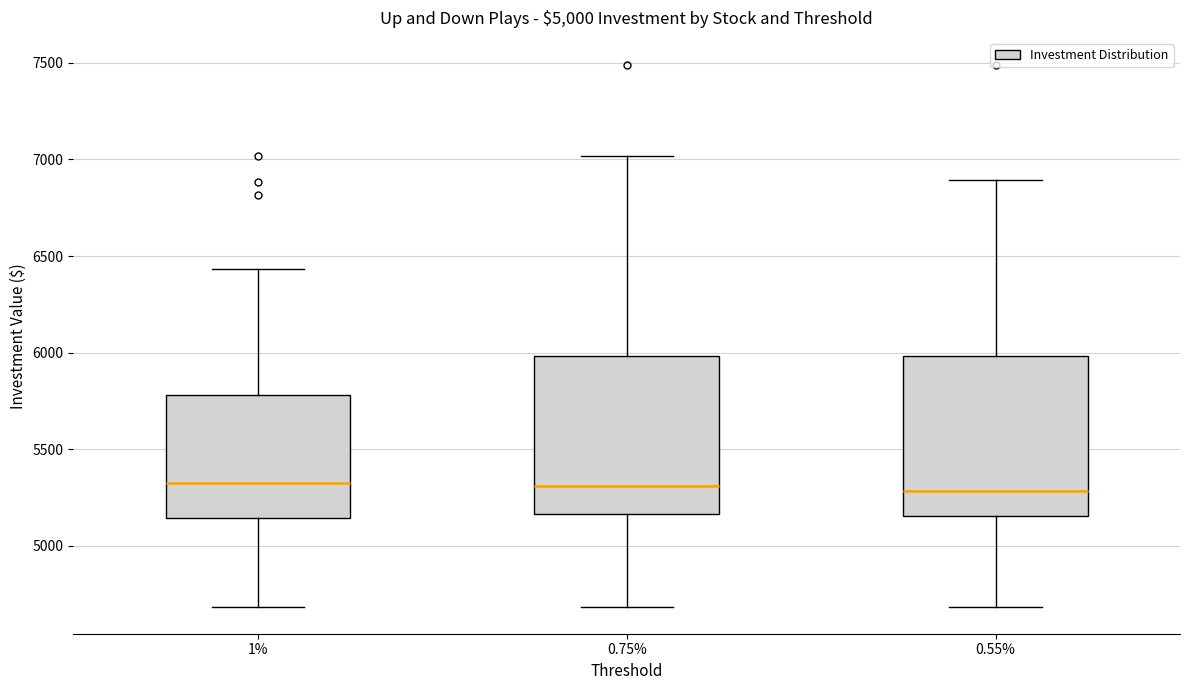

Where is the upper edge of the box at x = 1% on the y-axis? The values are not printed on the chart, so give them approximately, as read against the axis.

5800